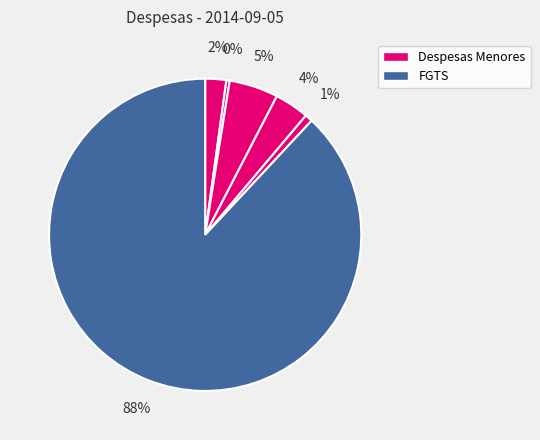

How many segments does this pie chart have?

6